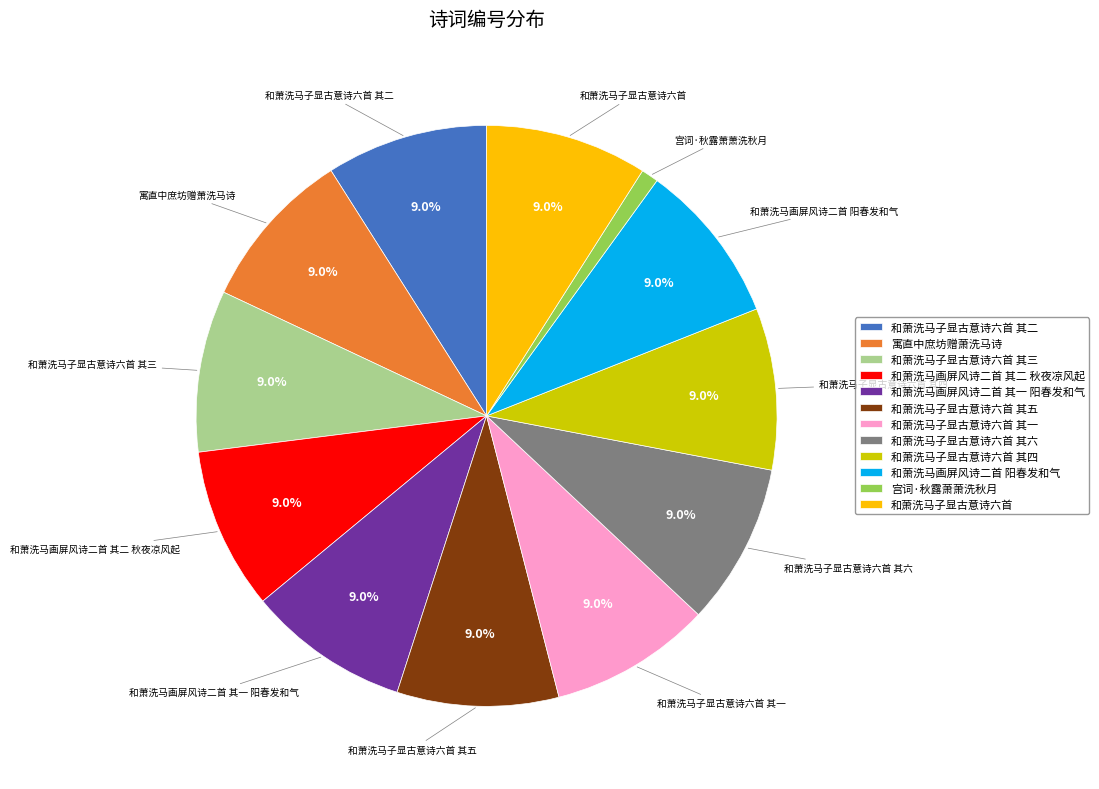

To the nearest percent, what percentage of the pie is 和萧洗马子显古意诗六首 其四?

9%